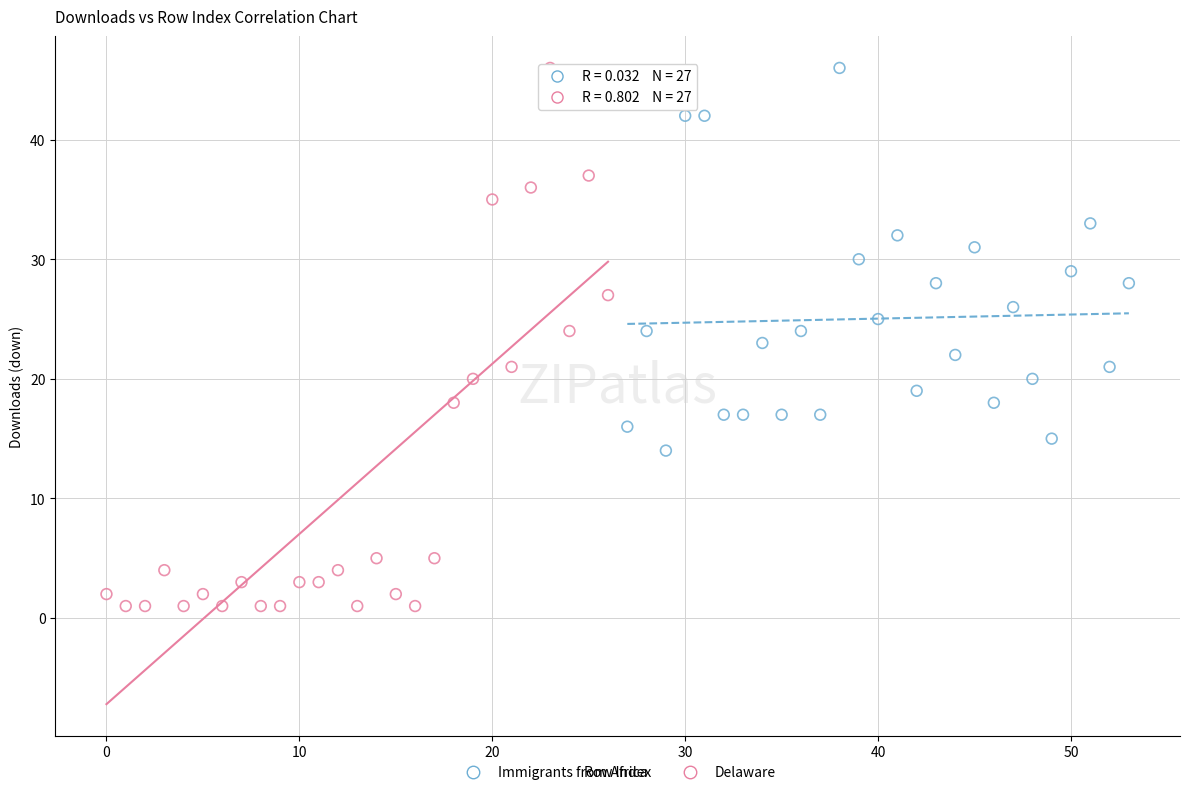

Which series reaches the minimum Y coordinate?

Delaware